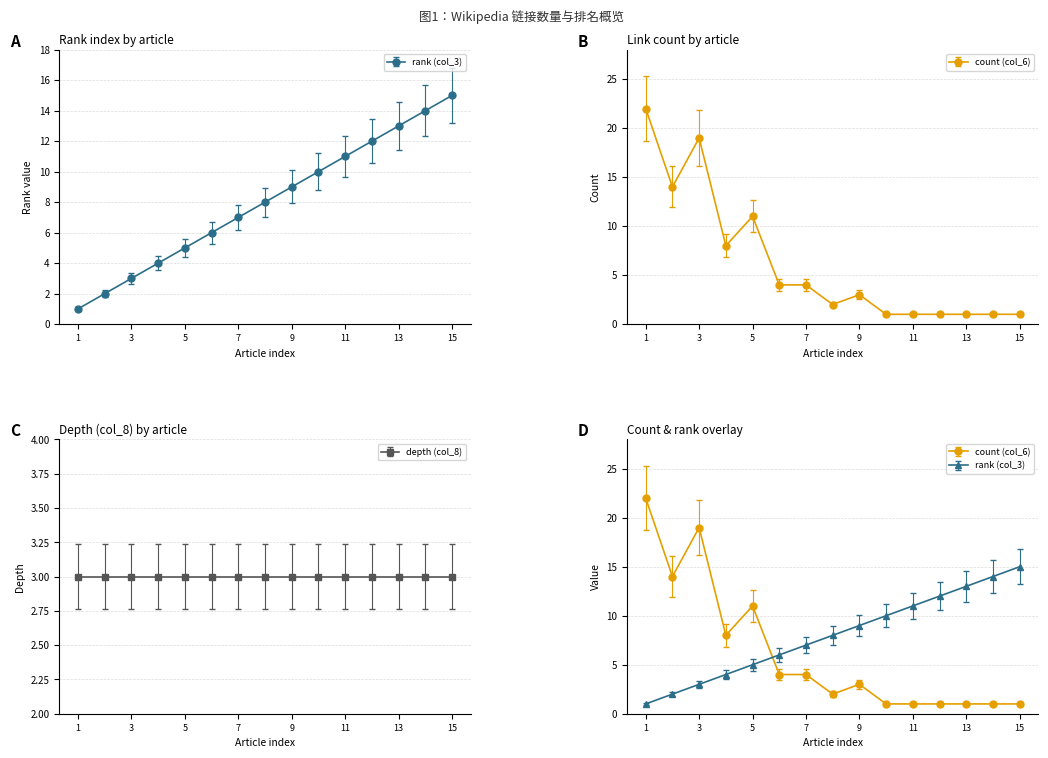

True or false: count (col_6) and rank (col_3) intersect in this chart.

True